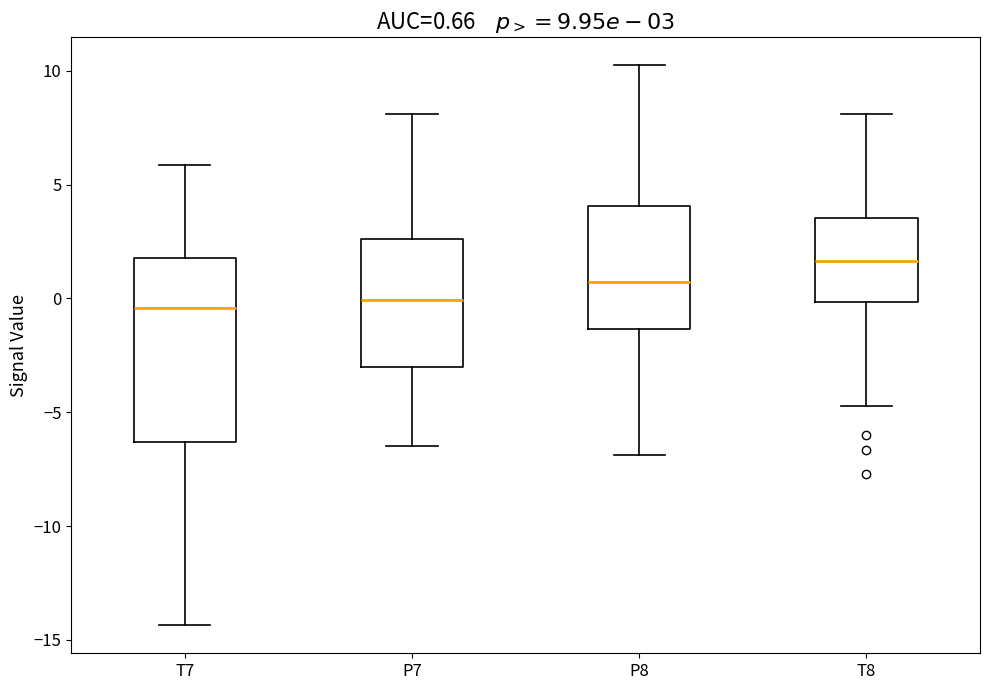

Which box is the tallest, from its lower edge to its upper edge?

T7